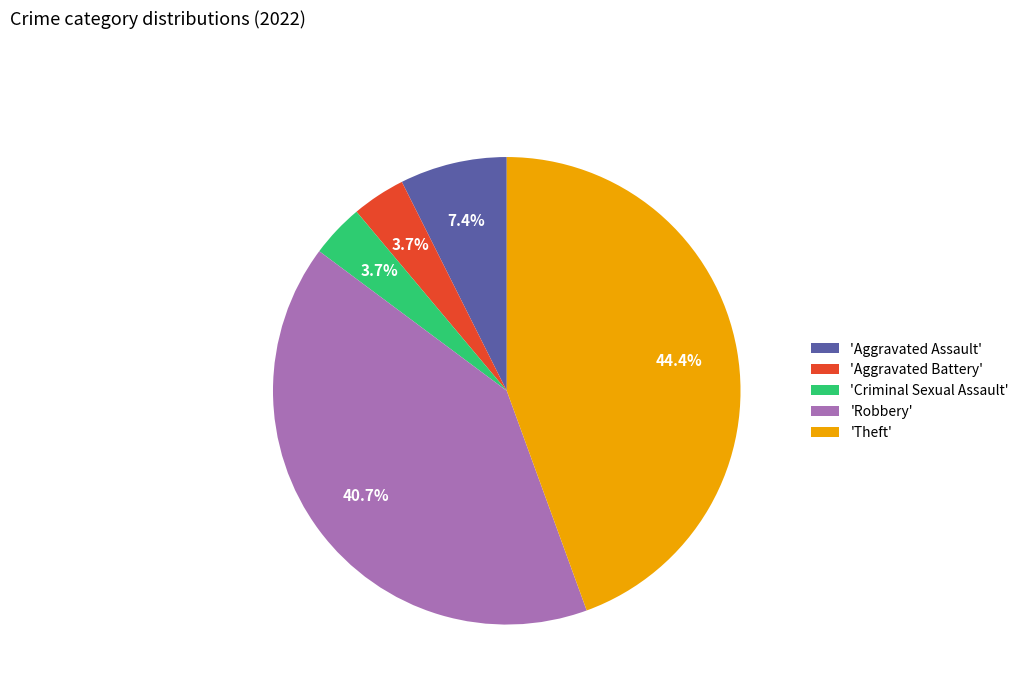

Which category has the biggest portion of the pie?

'Theft'